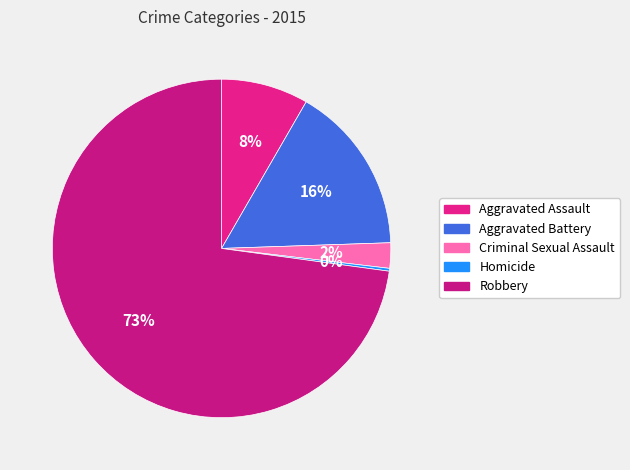

To the nearest percent, what percentage of the pie is Aggravated Assault?

8%